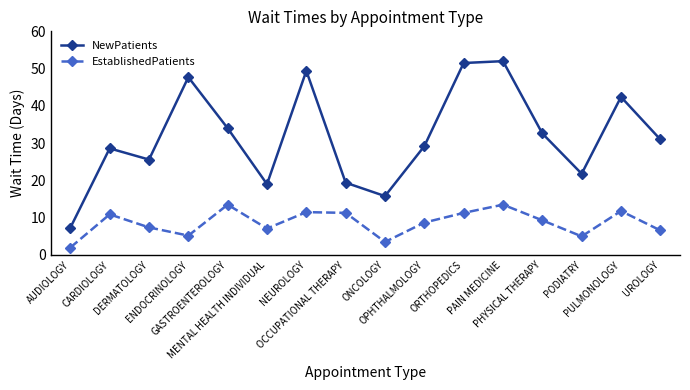

Rank the series by their maximum value, from highest to lowest.

NewPatients, EstablishedPatients